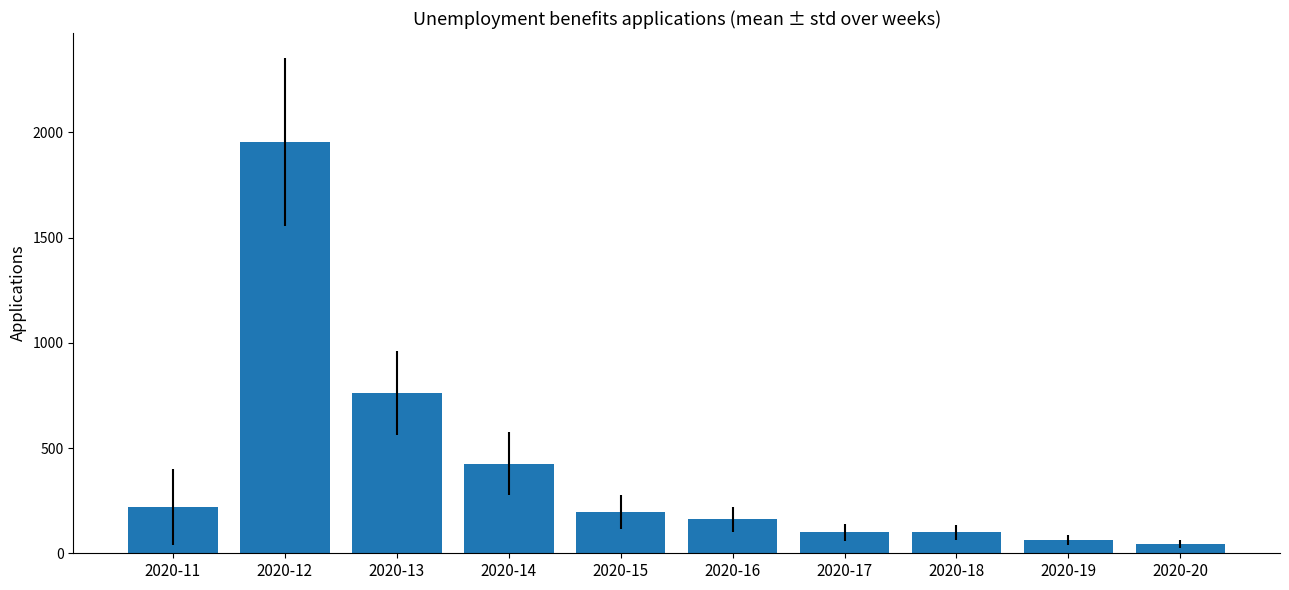

Between 2020-12 and 2020-13, which is larger?

2020-12